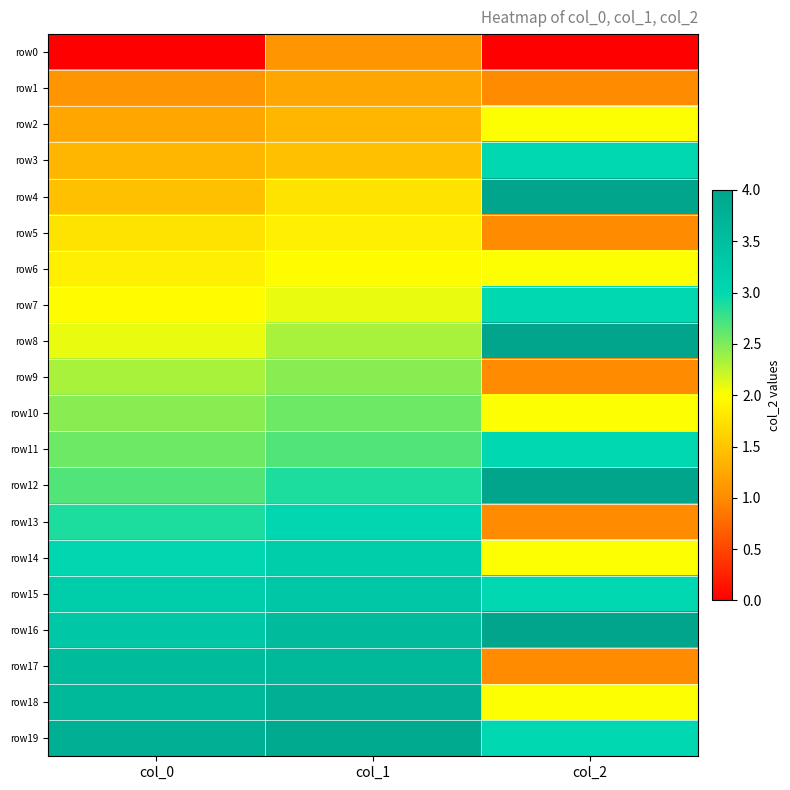

Rank the series by their maximum value, from highest to lowest.

row4, row8, row12, row16, row19, row18, row17, row15, row14, row13, row3, row7, row11, row10, row9, row2, row6, row5, row1, row0